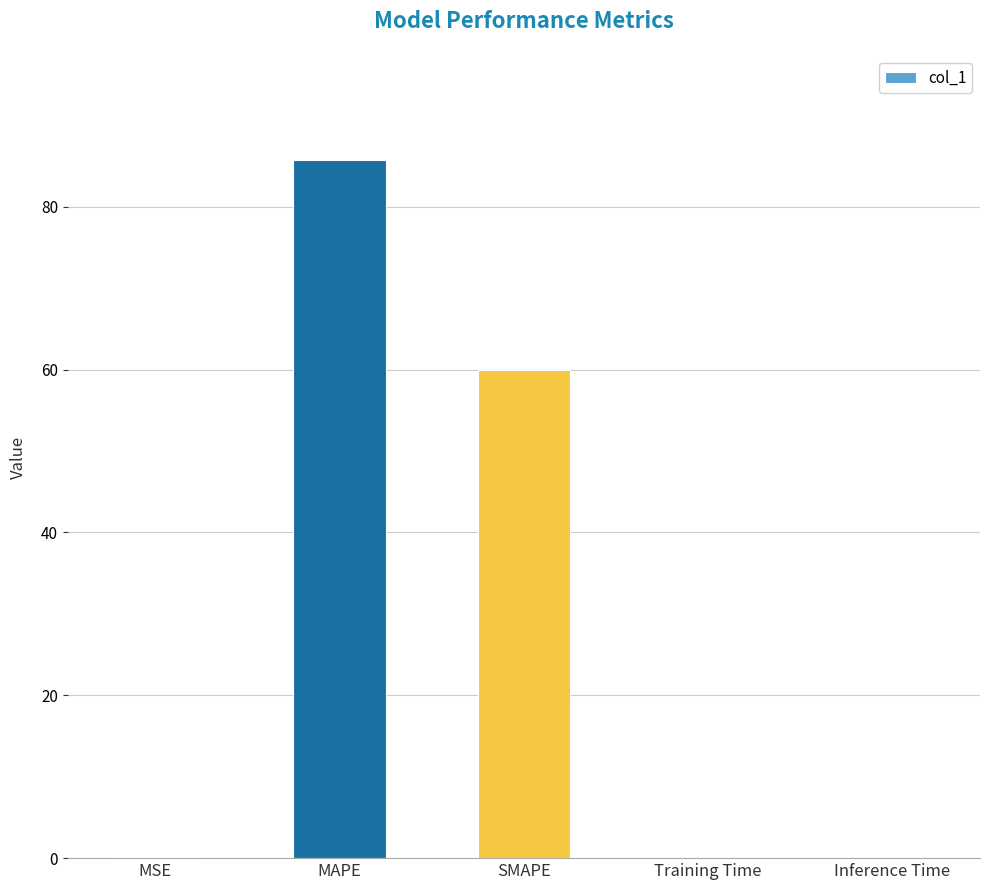

What is the approximate value at MAPE?

85.7